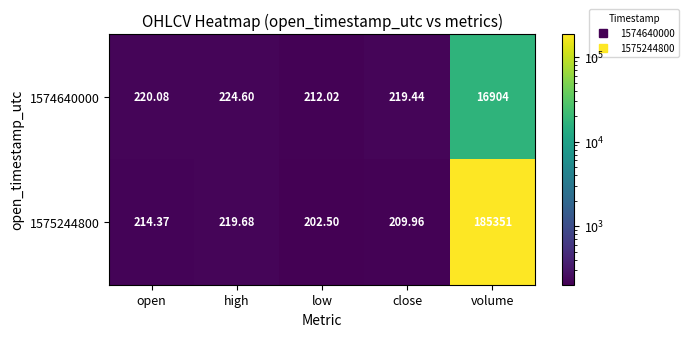

Which label corresponds to the smallest value in the chart?

low